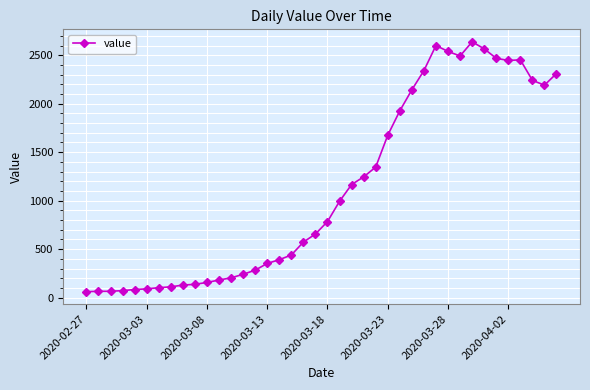

How many series are shown in this chart?

1